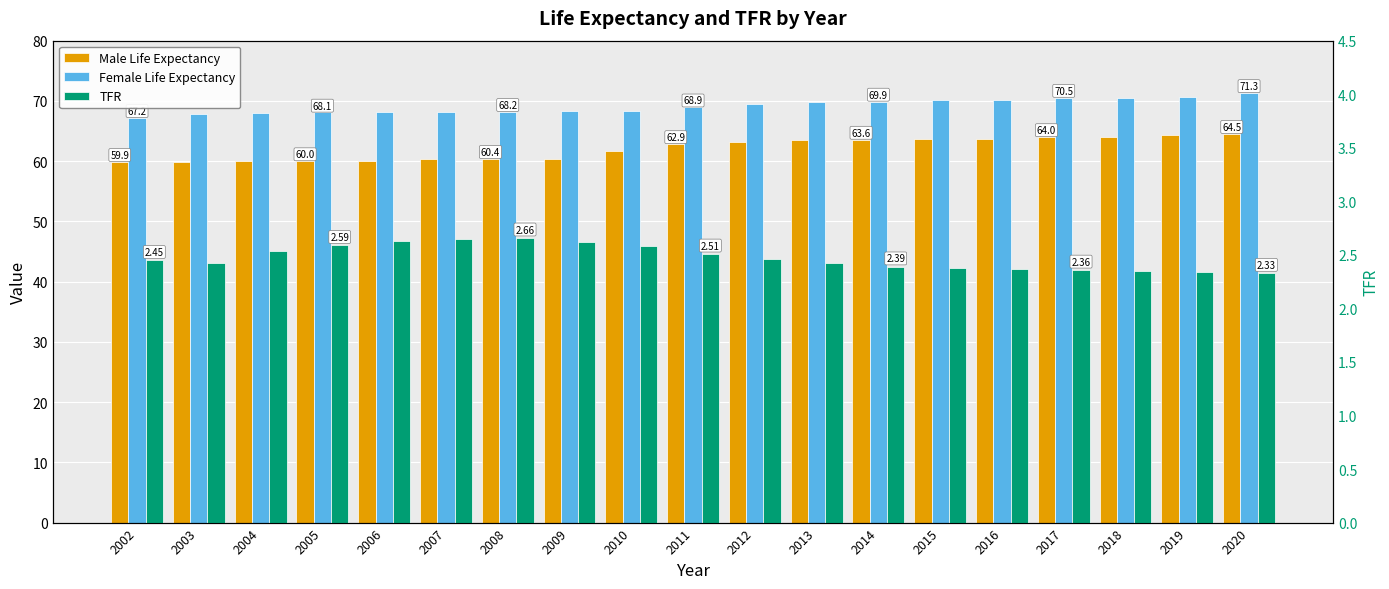

Reading left to right, what are all the values shown in this chart?

Male Life Expectancy: 2002=59.9	2003=59.8	2004=60.0	2005=60.0	2006=60.0	2007=60.3	2008=60.4	2009=60.4	2010=61.7	2011=62.9	2012=63.2	2013=63.5	2014=63.6	2015=63.7	2016=63.7	2017=64.0	2018=64.0	2019=64.3	2020=64.5
Female Life Expectancy: 2002=67.2	2003=67.9	2004=68.1	2005=68.1	2006=68.2	2007=68.2	2008=68.2	2009=68.3	2010=68.4	2011=68.9	2012=69.4	2013=69.9	2014=69.9	2015=70.2	2016=70.2	2017=70.5	2018=70.5	2019=70.7	2020=71.3
TFR: 2002=2.5	2003=2.4	2004=2.5	2005=2.6	2006=2.6	2007=2.6	2008=2.7	2009=2.6	2010=2.6	2011=2.5	2012=2.5	2013=2.4	2014=2.4	2015=2.4	2016=2.4	2017=2.4	2018=2.4	2019=2.3	2020=2.3